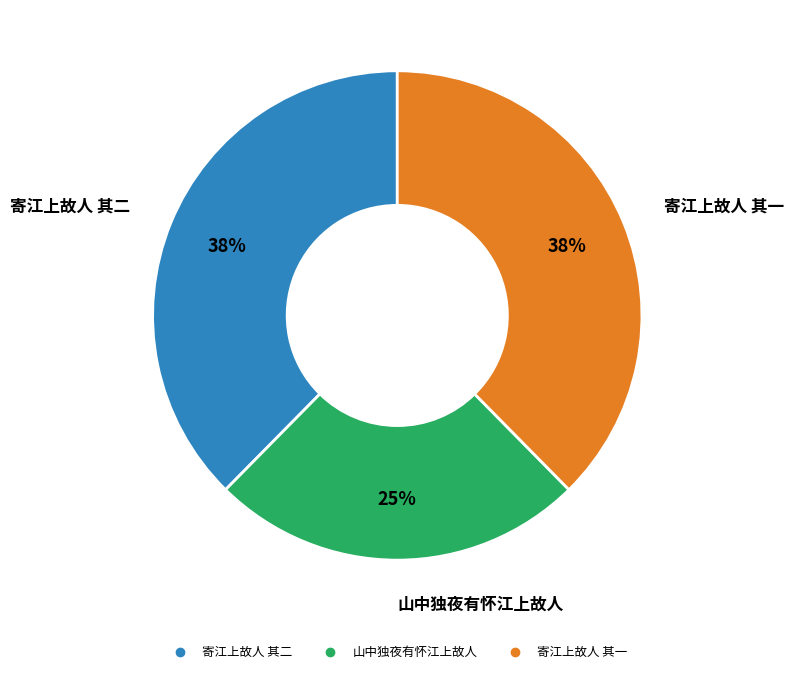

What percentage is the 山中独夜有怀江上故人 slice, to the nearest percent?

25%